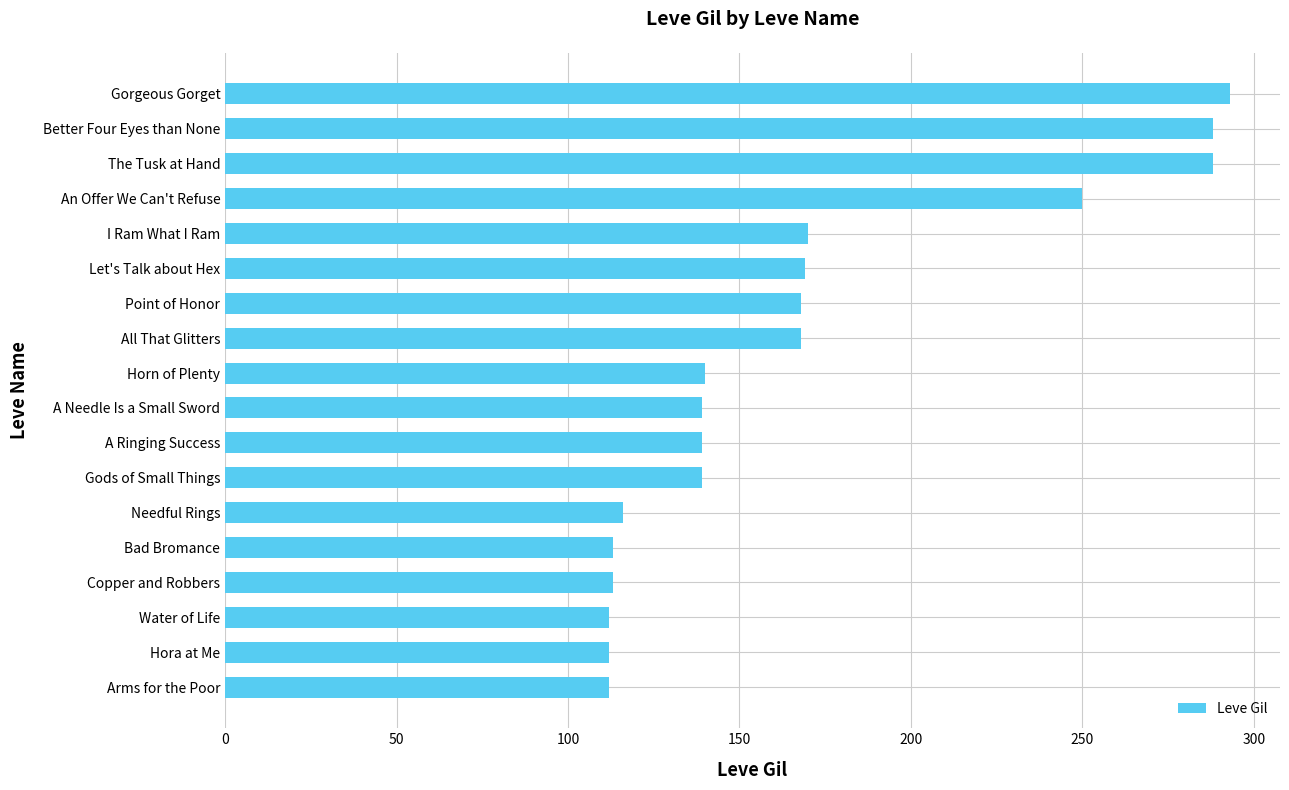

What is the difference between the maximum and minimum values?

181